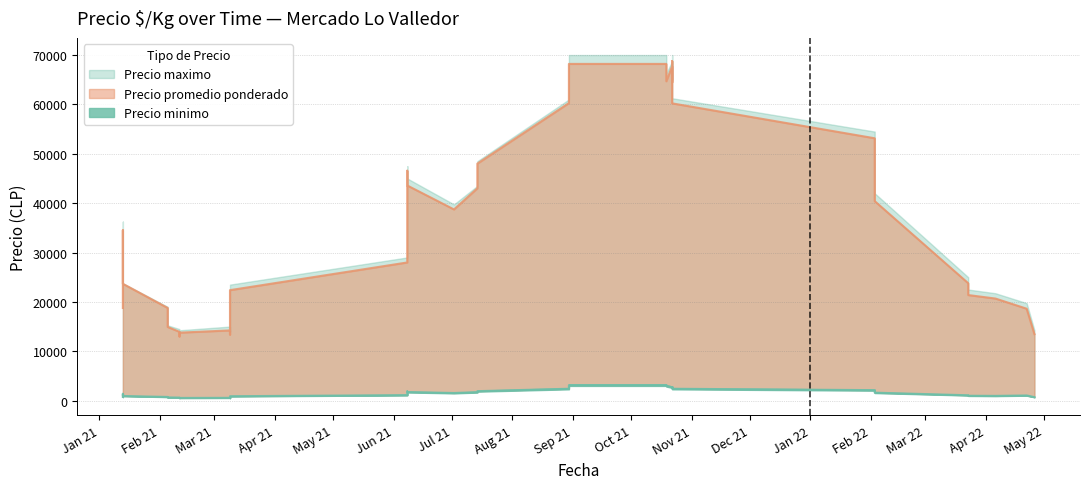

True or false: Precio minimo and Precio maximo cross at least once.

False